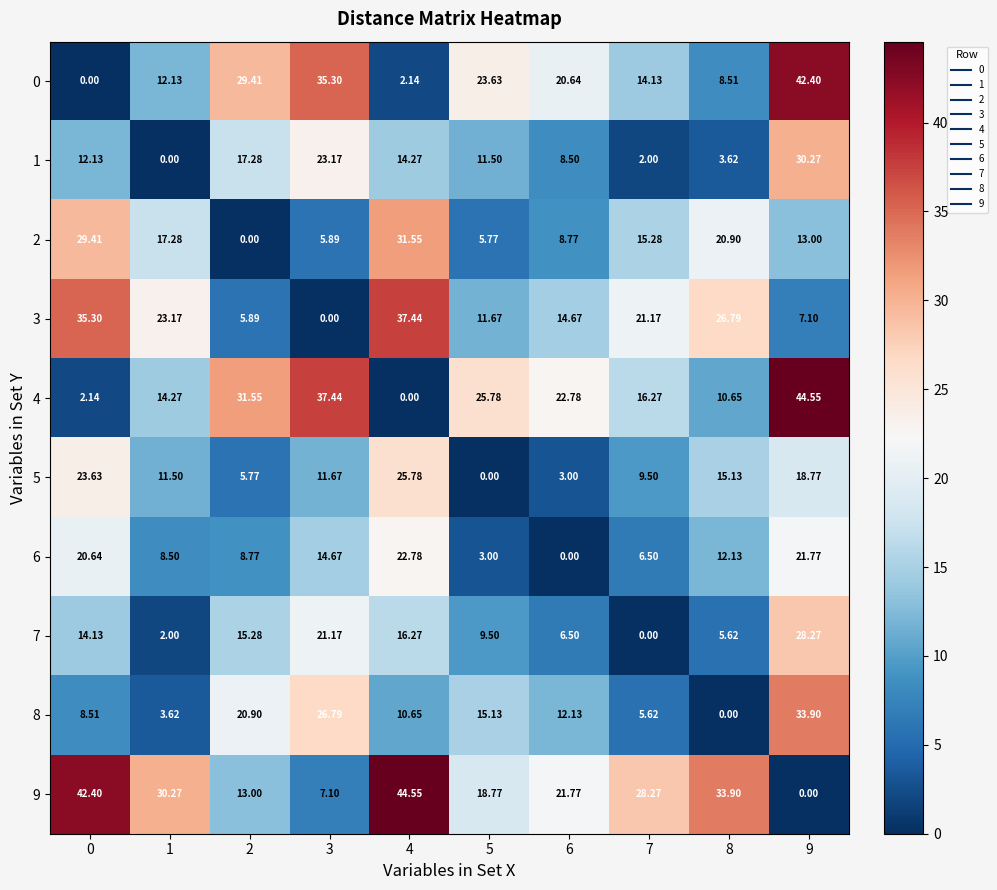

Is the value of 6 at 7 greater than the value of 2 at 0?

No